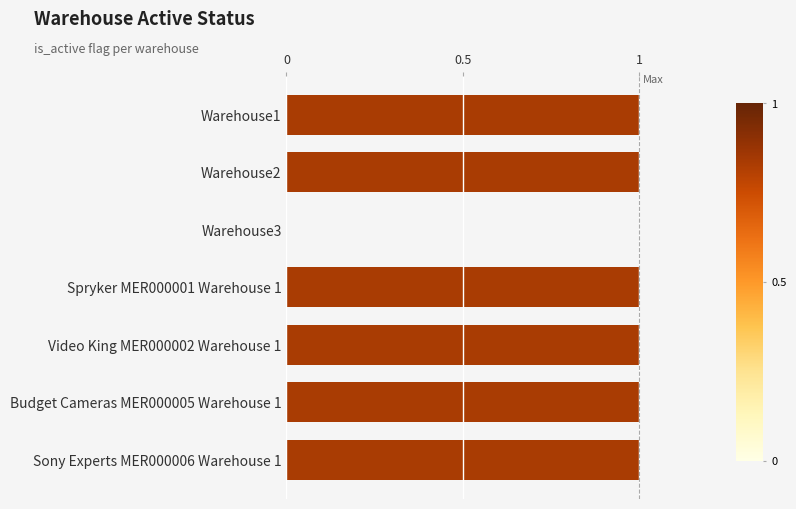

Approximately how many times larger is the value at Warehouse1 compared to Spryker MER000001 Warehouse 1?

1.0